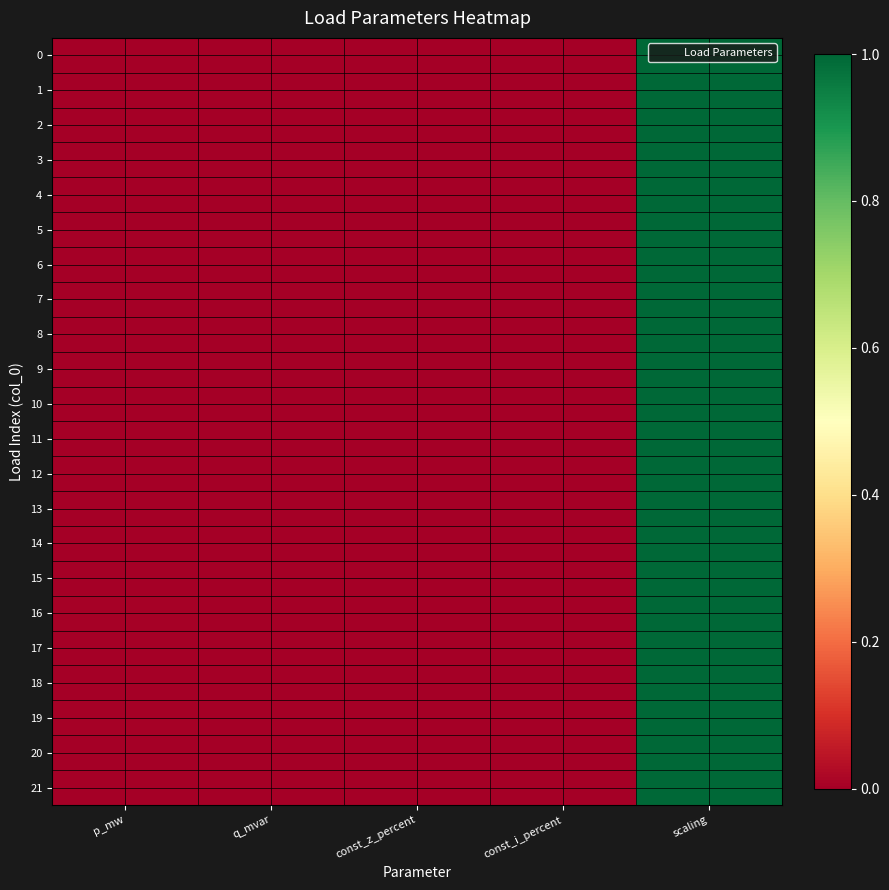

Rank the series by their maximum value, from highest to lowest.

0, 1, 2, 3, 4, 5, 6, 7, 8, 9, 10, 11, 12, 13, 14, 15, 16, 17, 18, 19, 20, 21